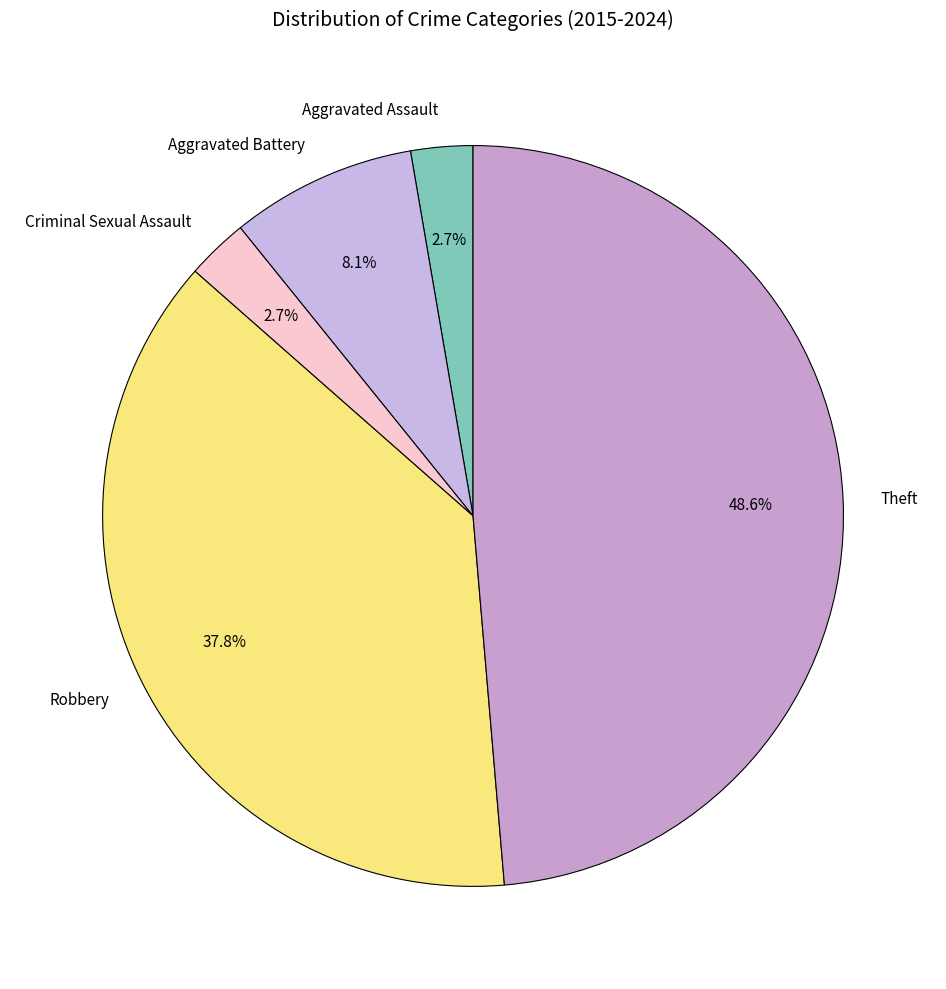

To the nearest percent, what is the combined percentage of Robbery and Aggravated Battery?

46%